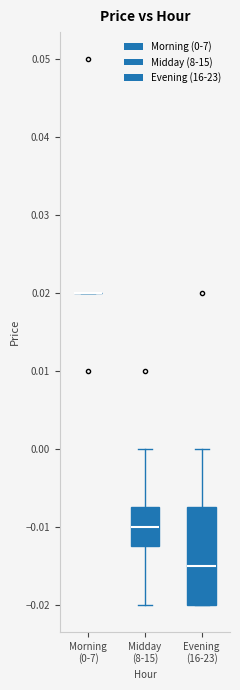

Which box is the tallest, from its lower edge to its upper edge?

Evening (16-23)